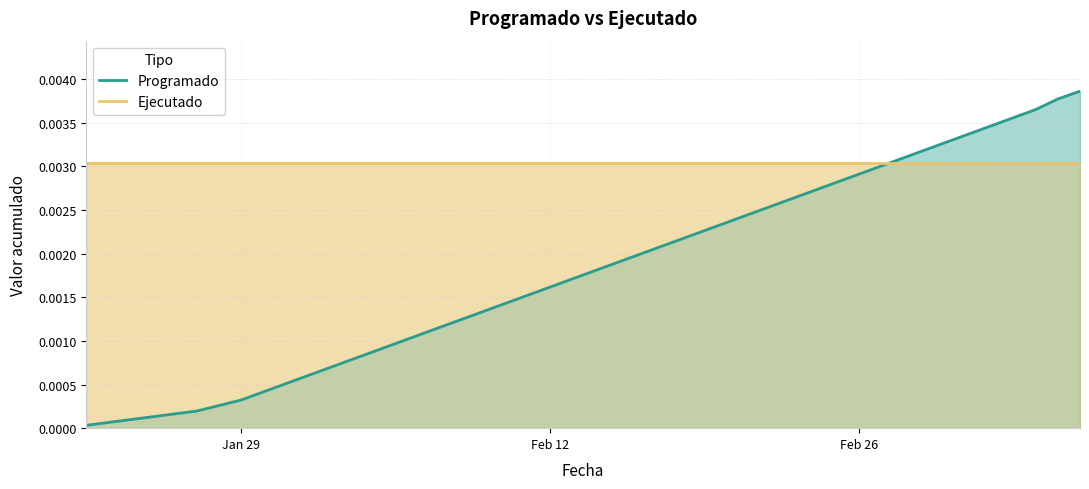

Which series has the largest total across all categories?

Ejecutado